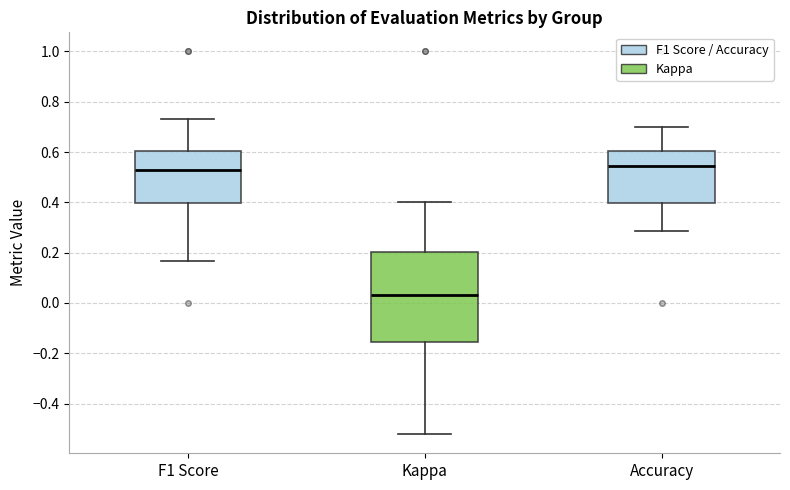

Where does the upper whisker of the box for F1 Score end on the y-axis? The values are not printed on the chart, so give them approximately, as read against the axis.

0.72